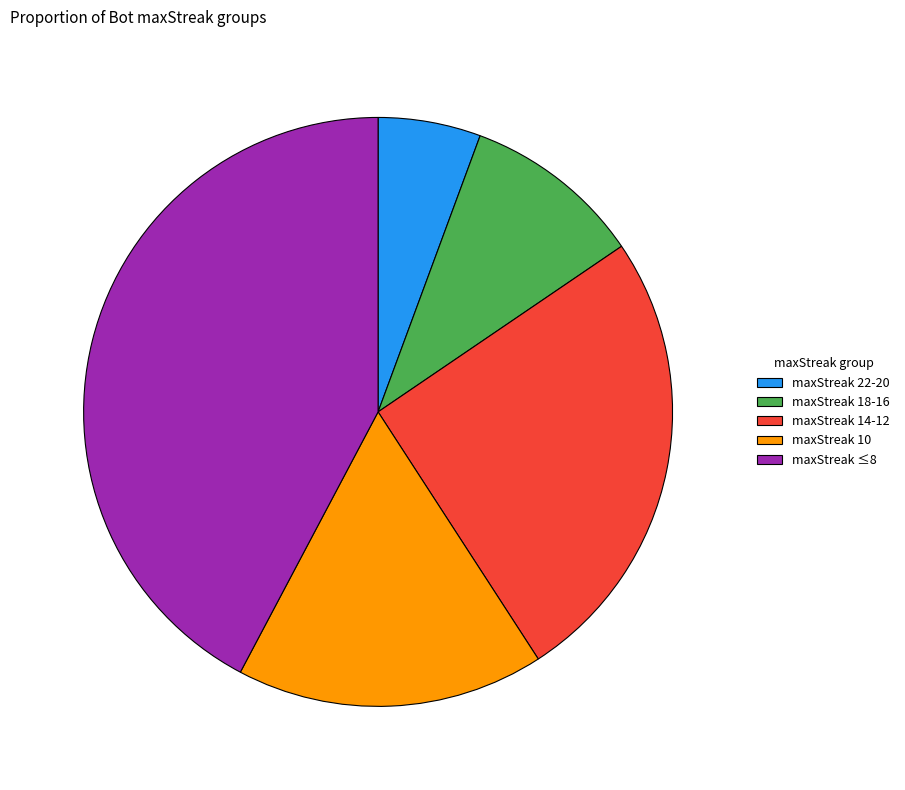

Which has a higher value, maxStreak 14-12 or maxStreak 18-16?

maxStreak 14-12